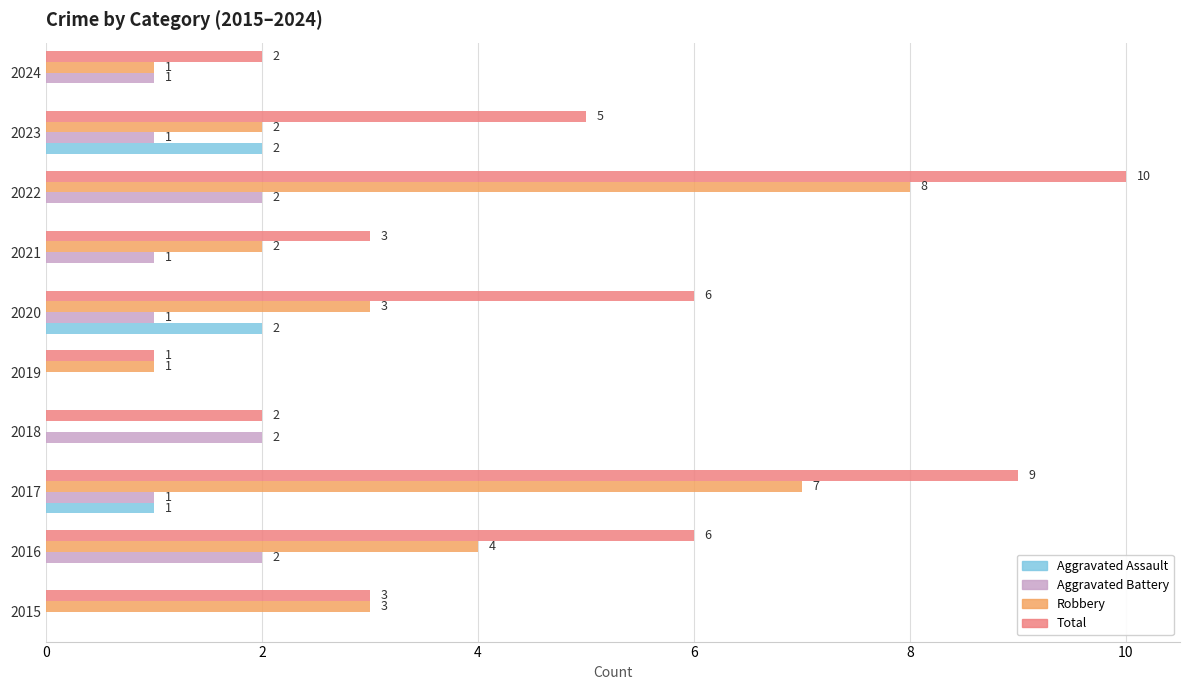

Count the number of categories in the chart.

10